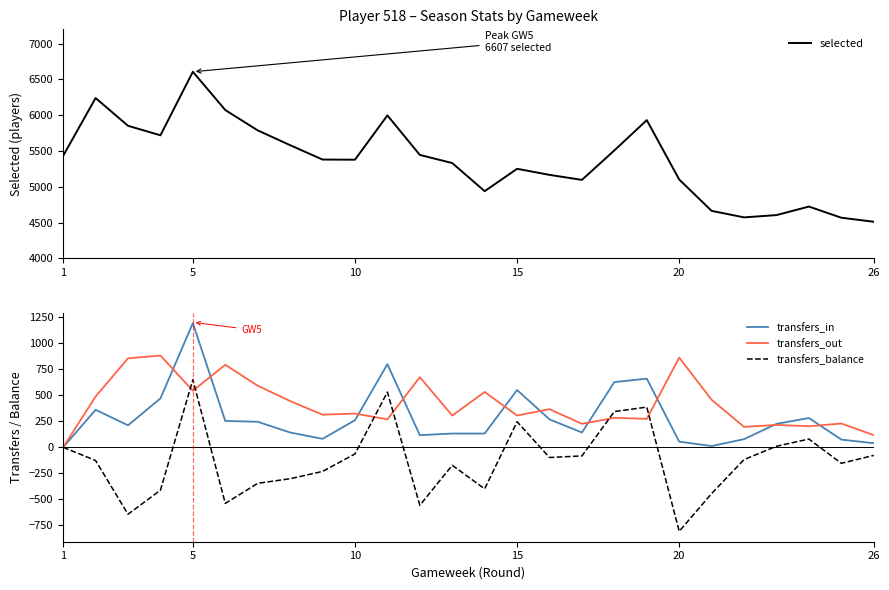

What is the value of the transfers_balance point at the 15th from the left?

245